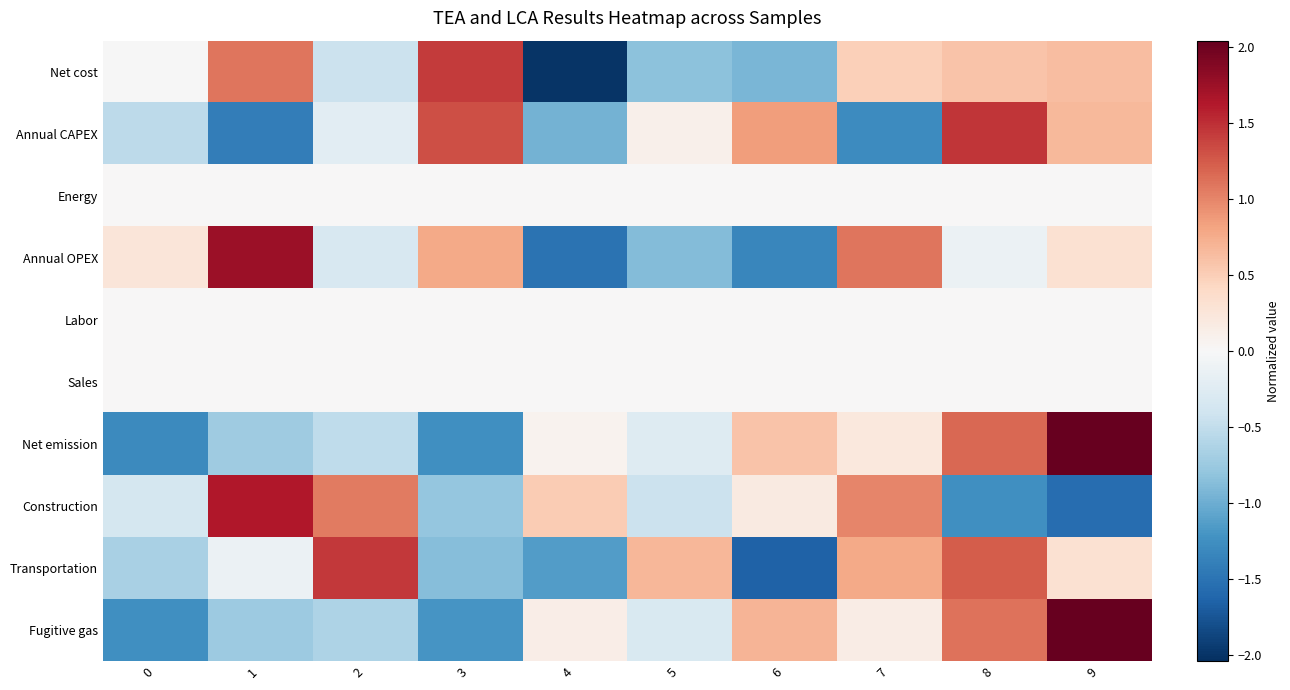

Reading right to left, transcribe all the data shown in this chart.

Net cost: 9=0.6	8=0.6	7=0.5	6=-0.9	5=-0.8	4=-2.0	3=1.4	2=-0.4	1=1.1	0=-0.0
Annual CAPEX: 9=0.7	8=1.5	7=-1.3	6=0.9	5=0.1	4=-1.0	3=1.3	2=-0.2	1=-1.4	0=-0.5
Energy: 9=0.0	8=0.0	7=0.0	6=0.0	5=0.0	4=0.0	3=0.0	2=0.0	1=0.0	0=0.0
Annual OPEX: 9=0.3	8=-0.1	7=1.1	6=-1.3	5=-0.9	4=-1.5	3=0.8	2=-0.3	1=1.8	0=0.2
Labor: 9=0.0	8=0.0	7=0.0	6=0.0	5=0.0	4=0.0	3=0.0	2=0.0	1=0.0	0=0.0
Sales: 9=0.0	8=0.0	7=0.0	6=0.0	5=0.0	4=0.0	3=0.0	2=0.0	1=0.0	0=0.0
Net emission: 9=2.0	8=1.2	7=0.2	6=0.6	5=-0.3	4=0.1	3=-1.3	2=-0.5	1=-0.7	0=-1.3
Construction: 9=-1.6	8=-1.3	7=1.0	6=0.2	5=-0.4	4=0.5	3=-0.8	2=1.1	1=1.6	0=-0.4
Transportation: 9=0.3	8=1.2	7=0.8	6=-1.7	5=0.7	4=-1.1	3=-0.9	2=1.4	1=-0.1	0=-0.7
Fugitive gas: 9=2.0	8=1.1	7=0.2	6=0.7	5=-0.3	4=0.1	3=-1.2	2=-0.6	1=-0.7	0=-1.3